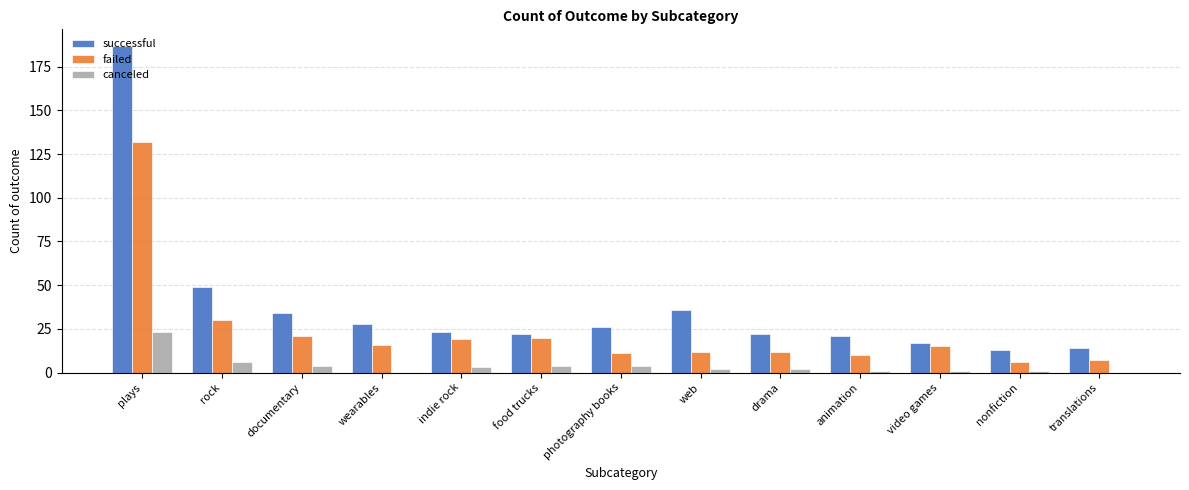

Are the bars horizontal?

No